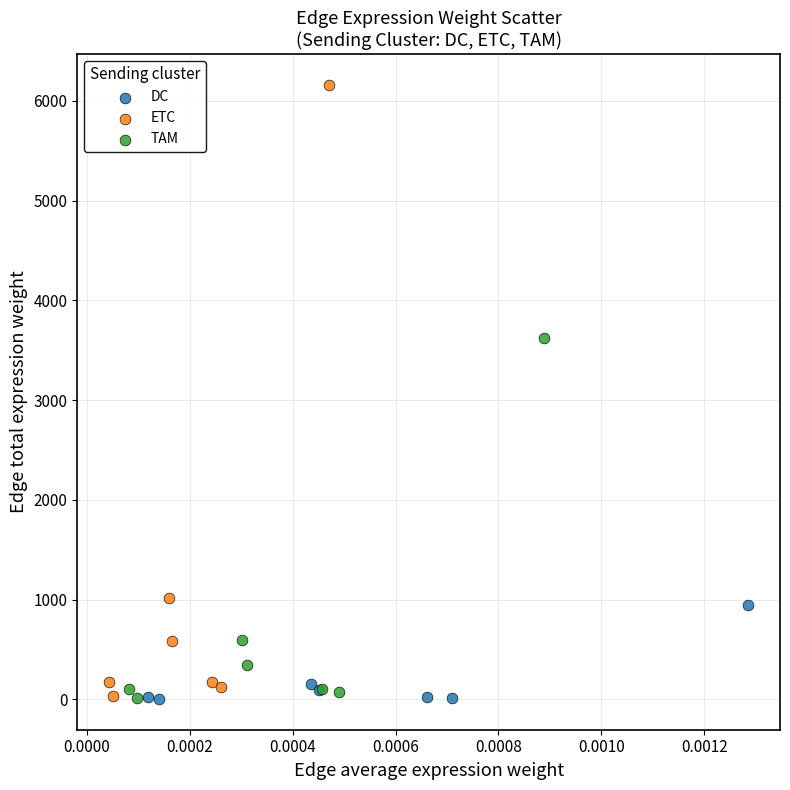

Which series has the largest Y range (max minus min)?

ETC